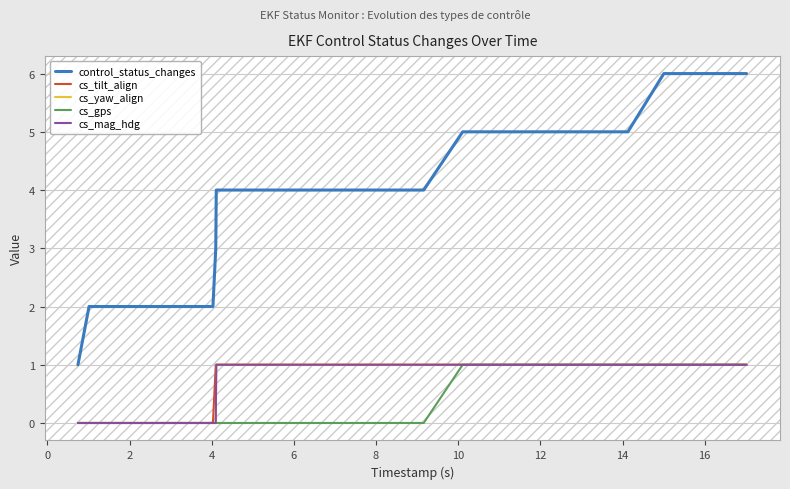

Does the chart have visible grid lines?

Yes